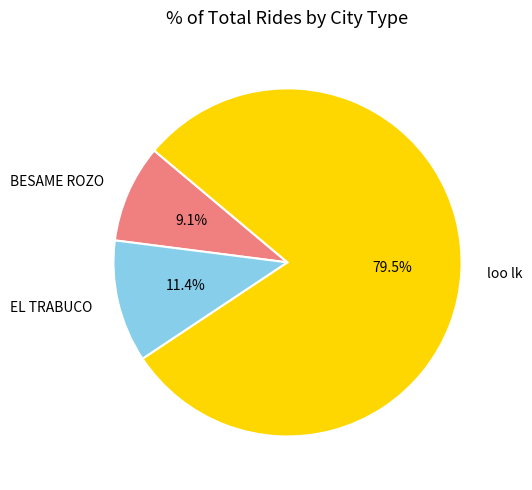

What is the largest slice in the pie chart?

loo lk